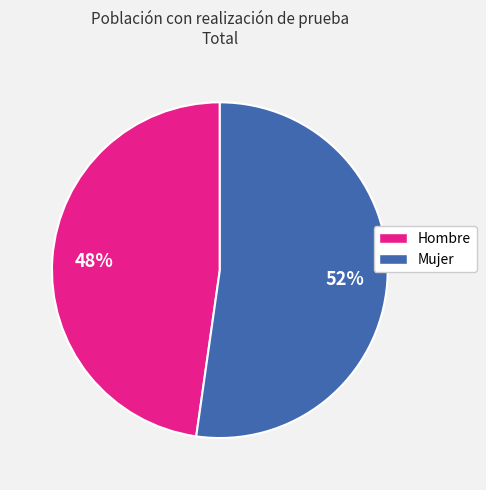

To the nearest percent, what is the average slice percentage?

50%